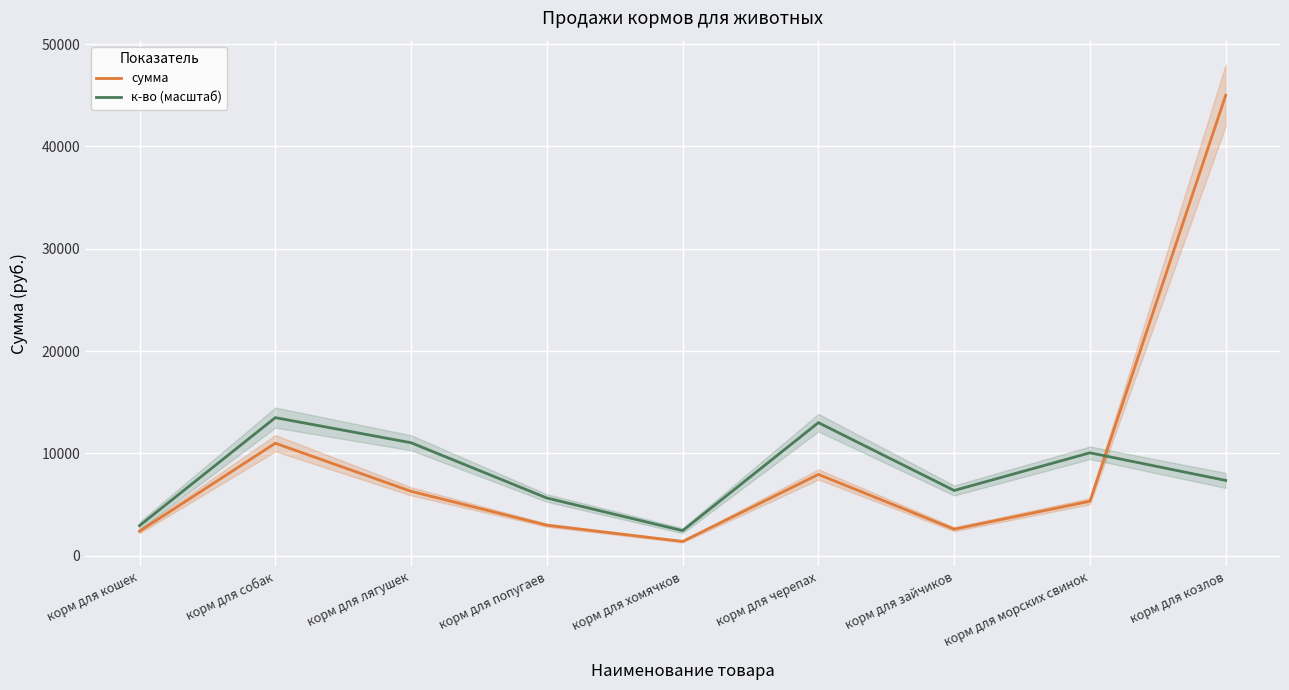

What is the sum of the к-во (масштаб) values at корм для зайчиков and корм для хомячков?

8836.4